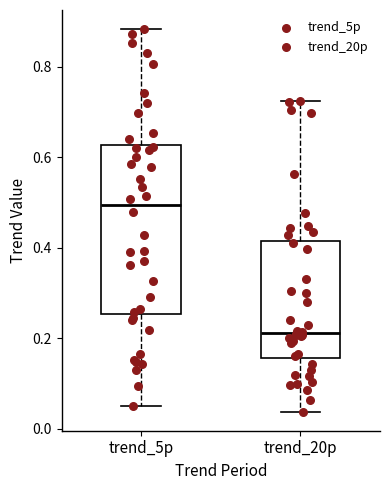

Reading left to right, transcribe this box plot: for each box, give where its median line is, the range the box spans, and where its two whiskers end, as read against the y-axis. The values are not printed on the chart, so give them approximately, as read against the axis.

trend_5p: median 0.50, box 0.26 to 0.62, whiskers 0.06 to 0.88
trend_20p: median 0.22, box 0.16 to 0.42, whiskers 0.04 to 0.72